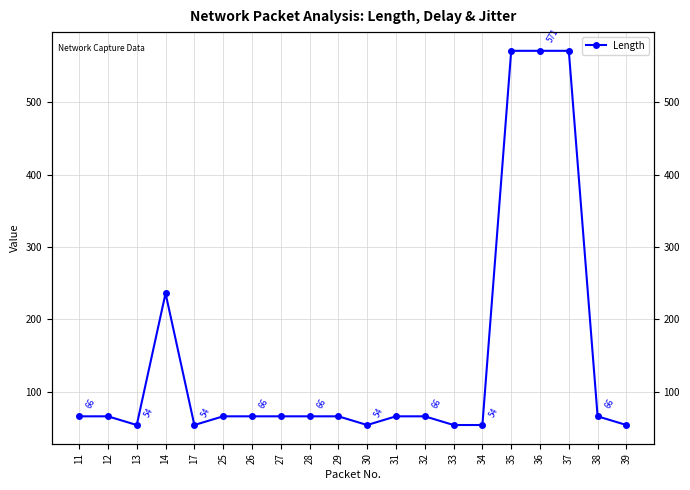

What is the change in value from 27 to 30?

-12